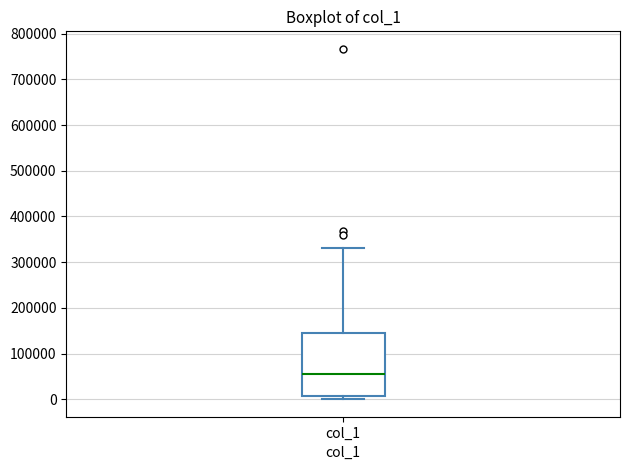

Transcribe this box plot: give where the median line is, the range the box spans, and where the two whiskers end, as read against the y-axis. The values are not printed on the chart, so give them approximately, as read against the axis.

median 50000, box 10000 to 140000, whiskers 0 to 330000